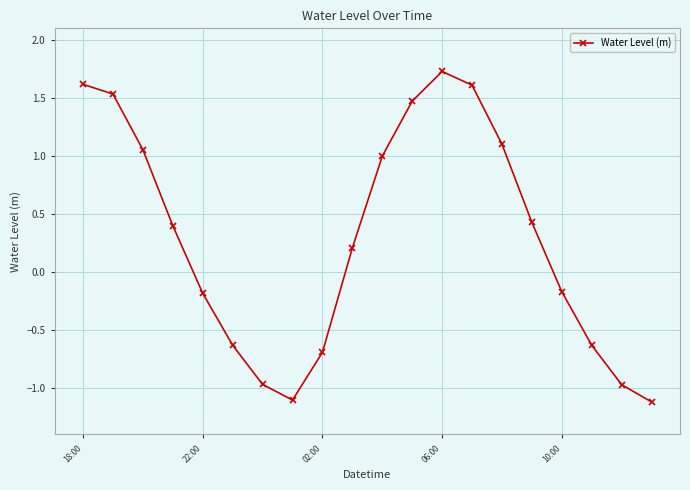

What is the difference between the second highest and minimum values?

2.7